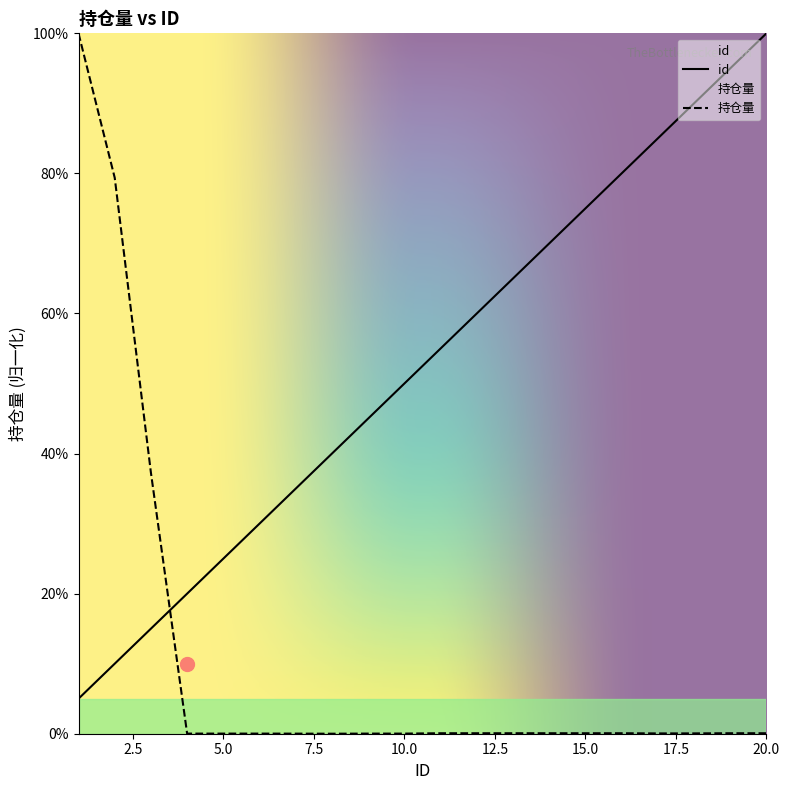

True or false: id has more than 0 interior local peaks.

False